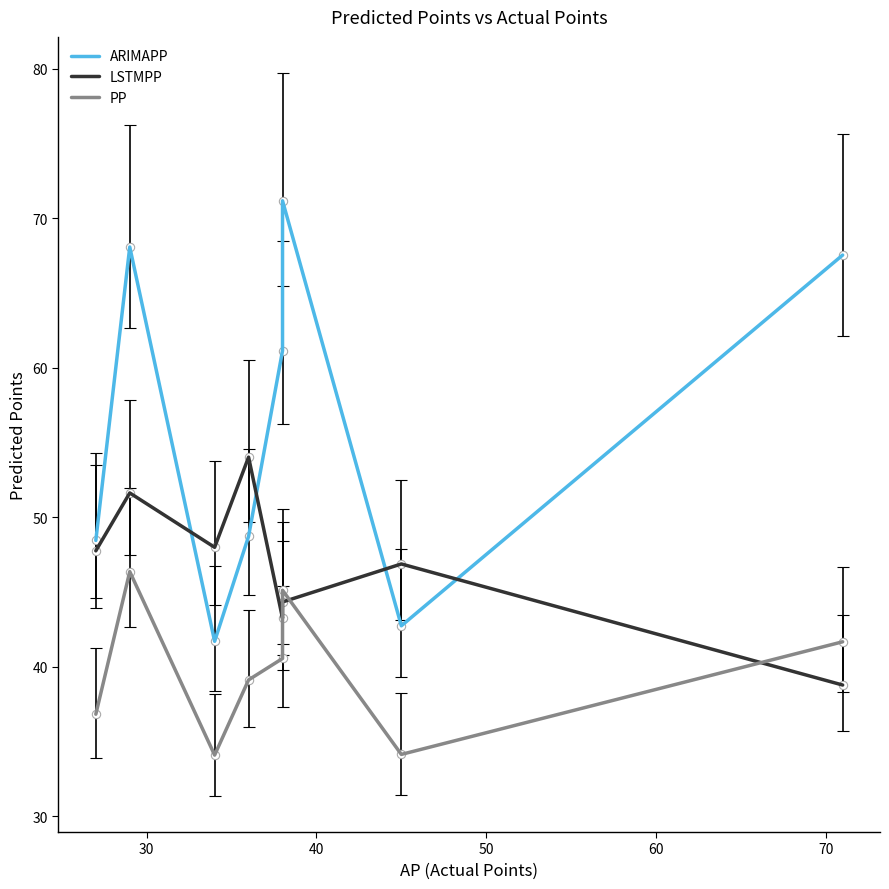

What value does the LSTMPP series have at 60?

43.3